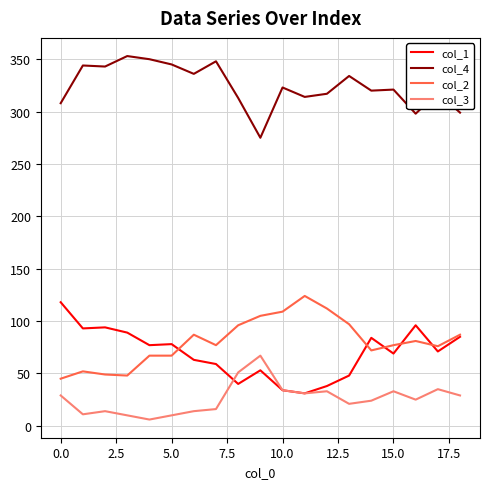

Which series has the largest total across all categories?

col_4